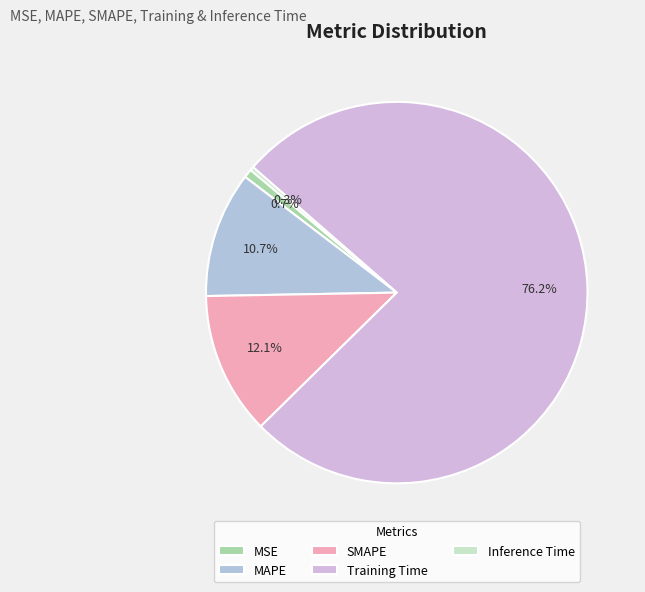

How many slices are in this pie chart?

5